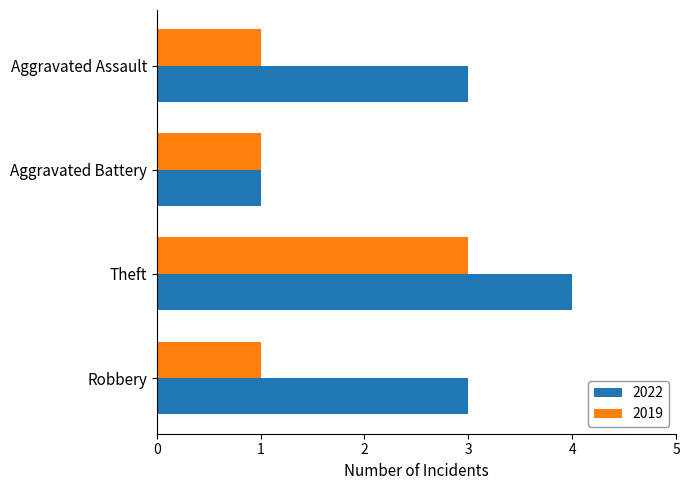

The 2019 series shows 0 at Aggravated Assault. True or false?

False